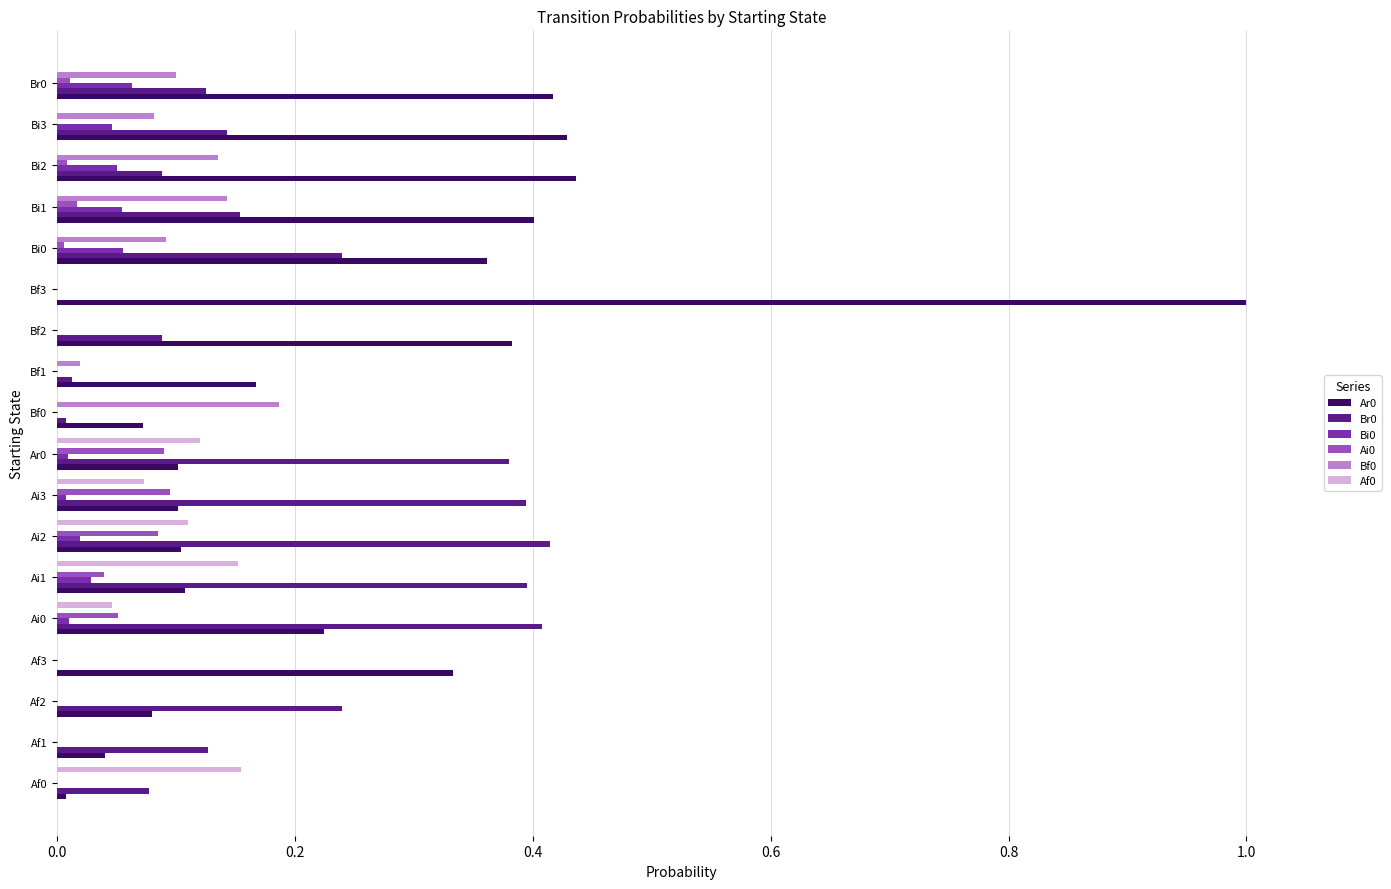

Is it true that Bf0 equals 0.1 at Af1?

False